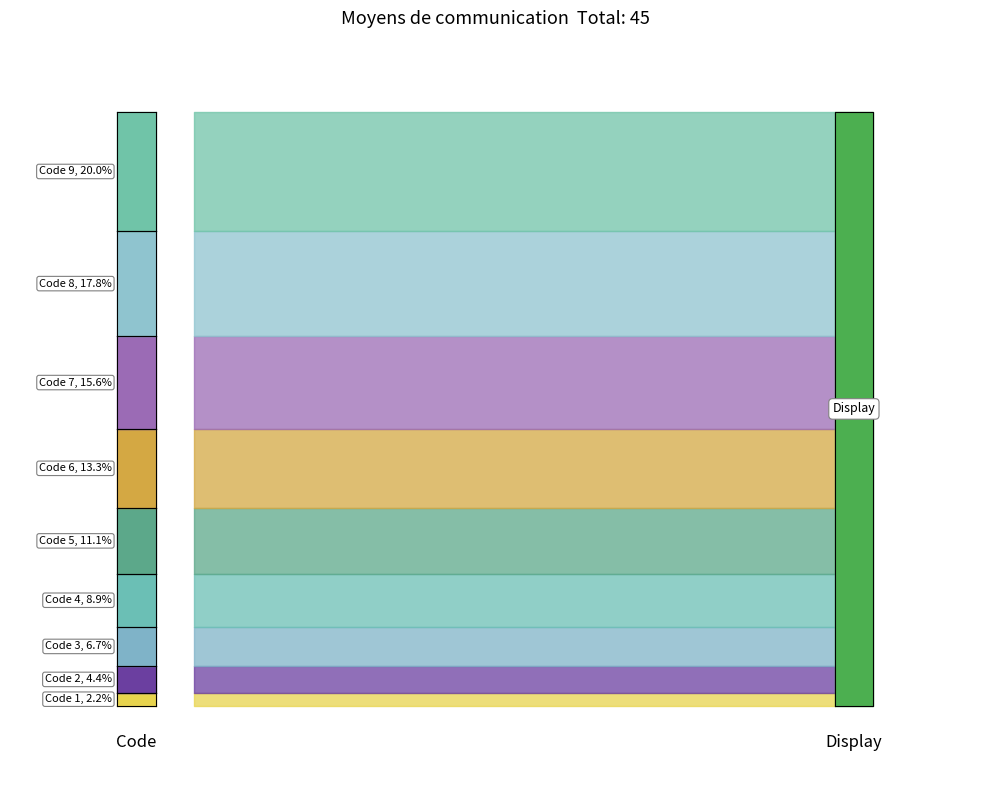

What is the maximum value shown in the chart?

9